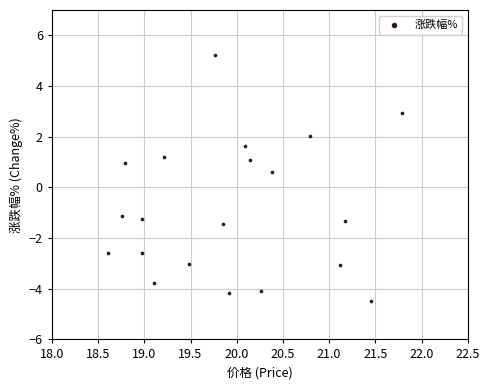

What Y value in the scatter plot is closest to 0?

0.6